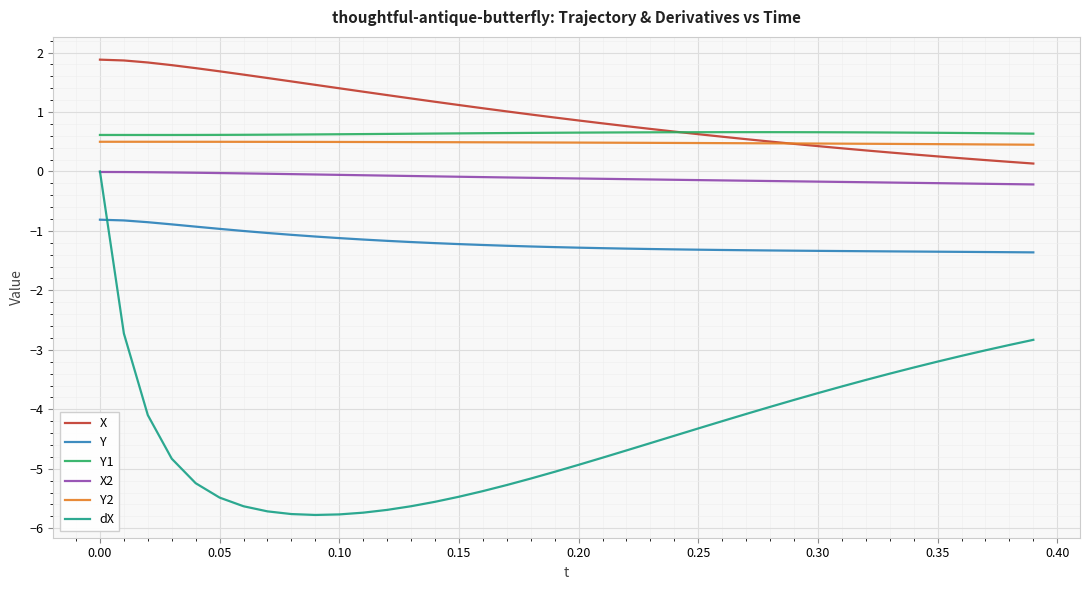

True or false: Y1 and dX cross at least once.

False